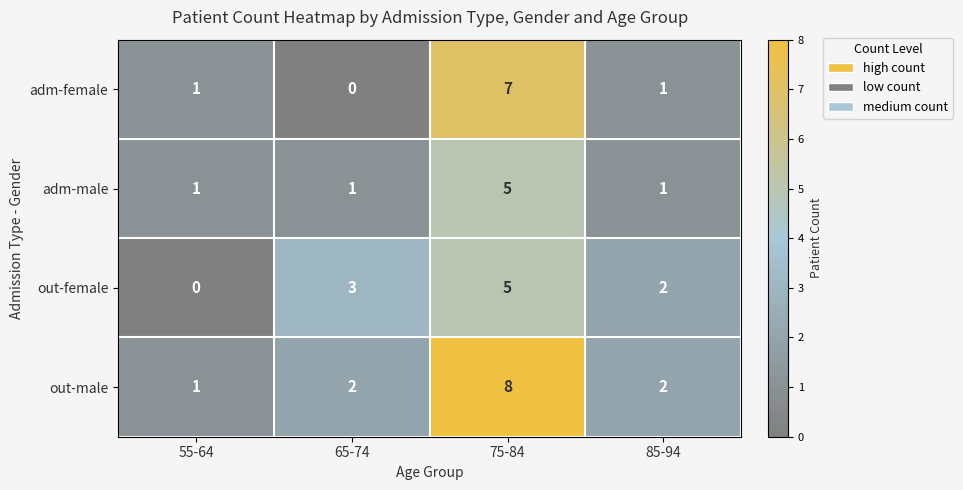

Reading left to right, what are all the values shown in this chart?

adm-female: 1	0	7	1
adm-male: 1	1	5	1
out-female: 0	3	5	2
out-male: 1	2	8	2